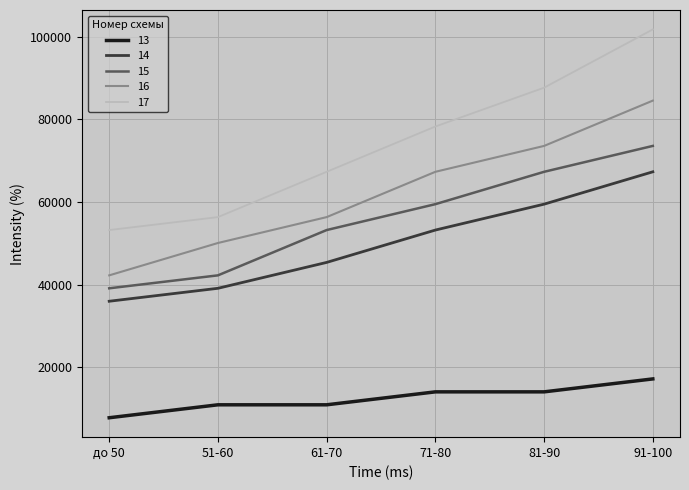

Reading left to right, list all the values displayed in this chart.

13: 7829	10961	10961	14093	14093	17224
14: 36015	39147	45410	53239	59503	67332
15: 39147	42278	53239	59503	67332	73596
16: 42278	50108	56371	67332	73596	84557
17: 53239	56371	67332	78293	87688	101781